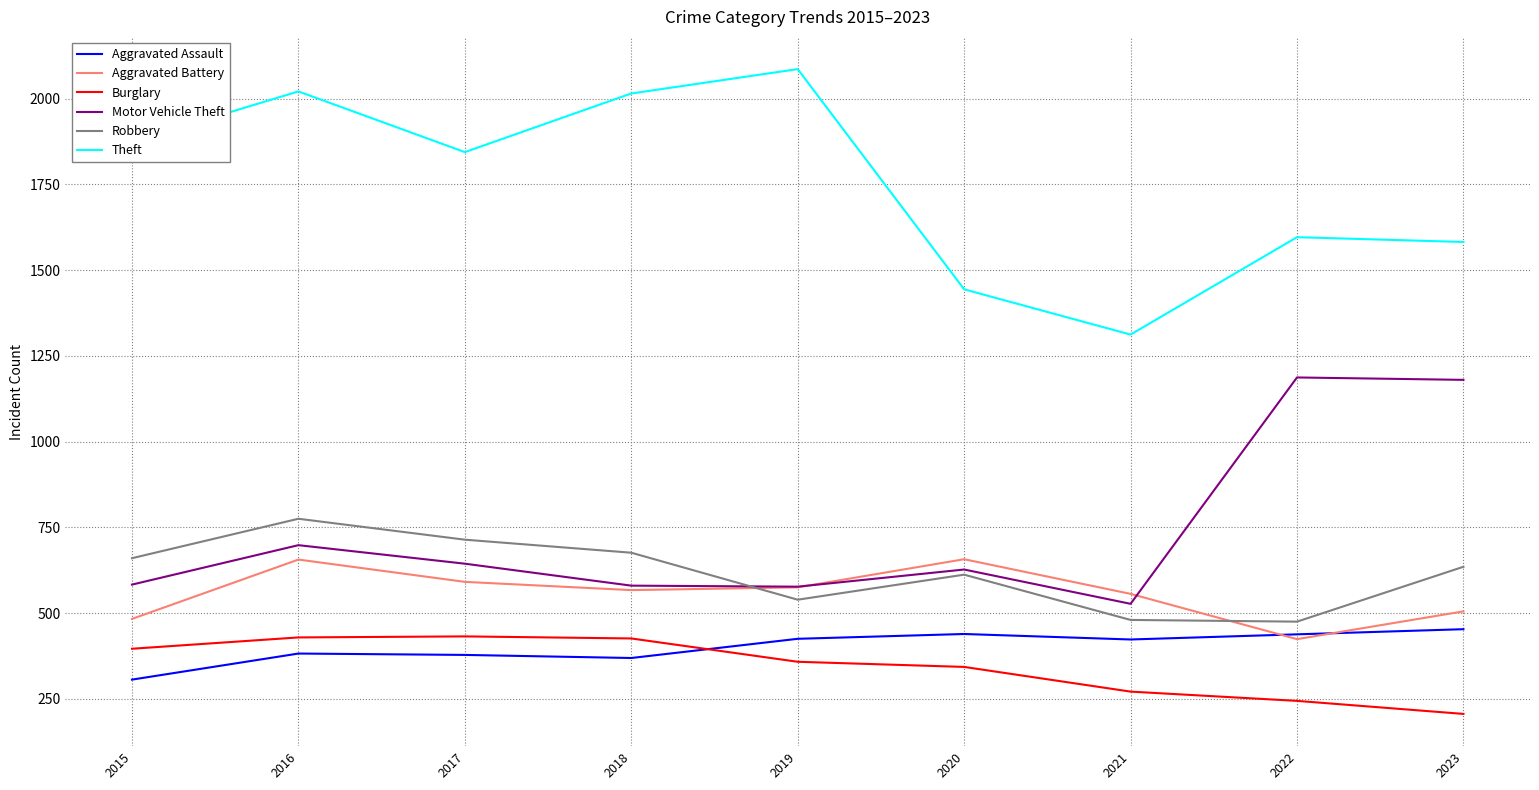

What is the maximum value shown in the chart?

2086